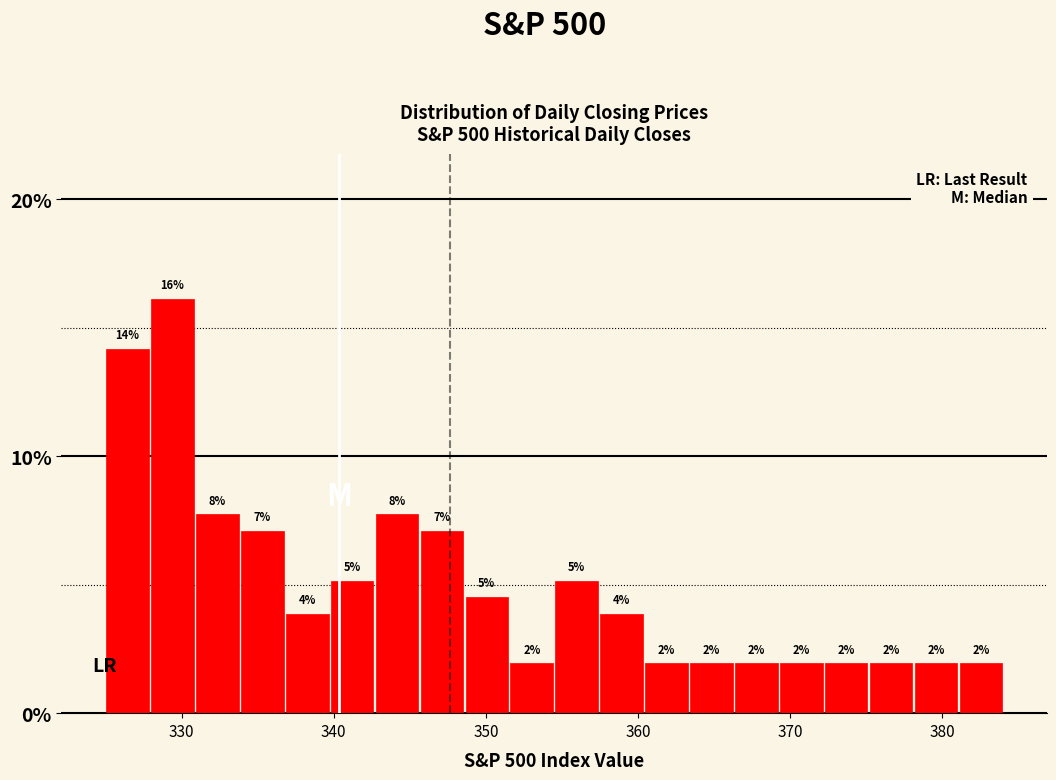

Around what value on the x-axis is the tallest bar? Give the approximate position of its centre, as read against the axis.

329